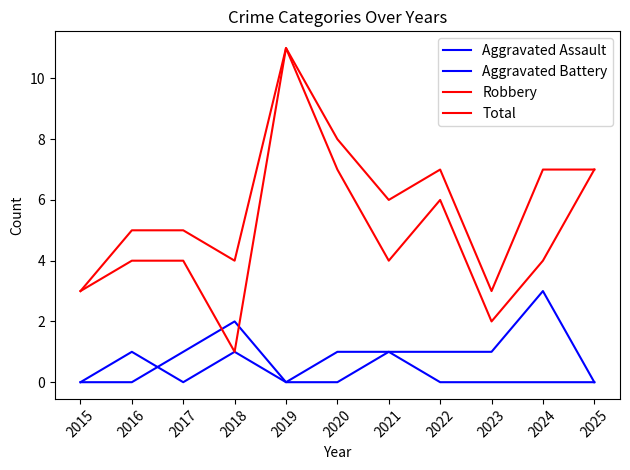

What is the difference between the second highest and second lowest values in the Total series?

5